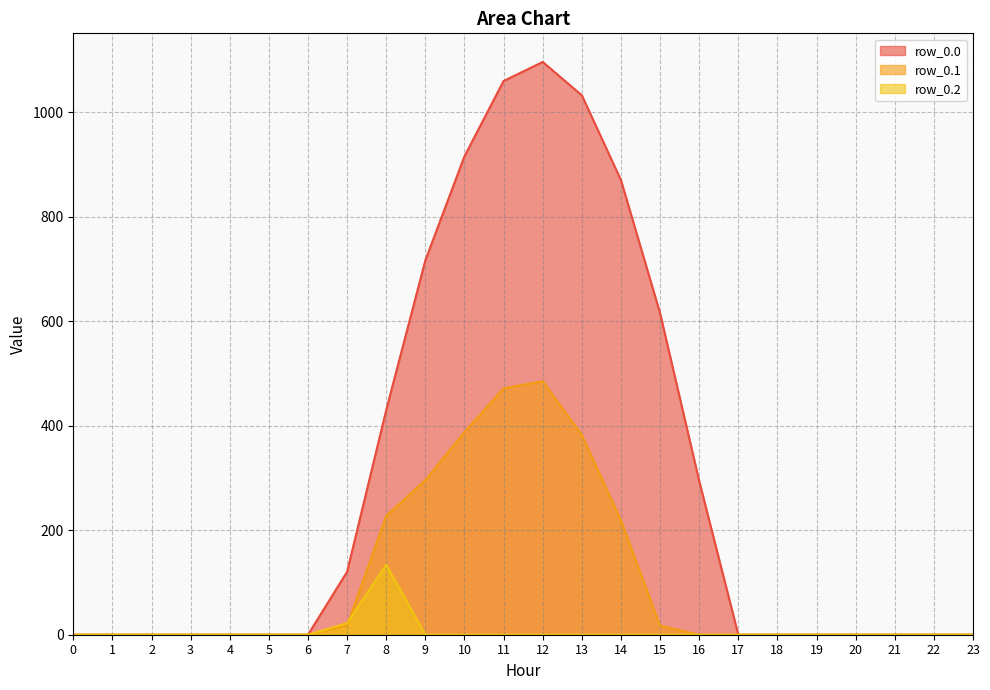

True or false: row_0.0 has more than 2 interior local peaks.

False